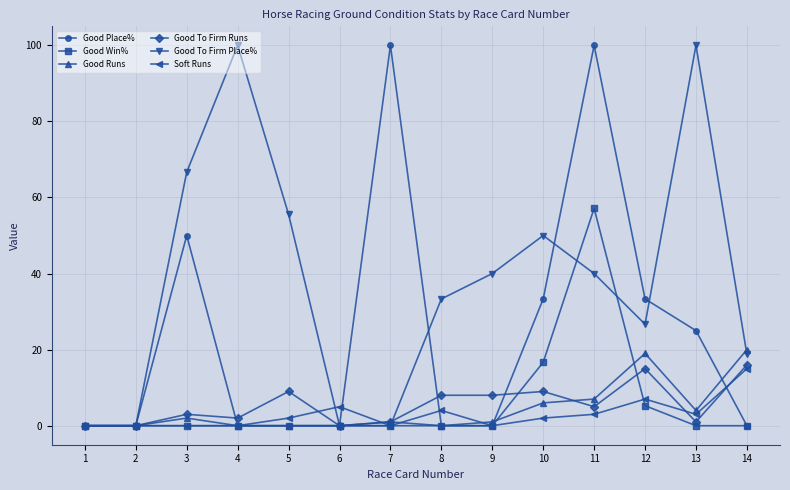

Is the value of Good Runs at 2 greater than the value of Good Place% at 3?

No